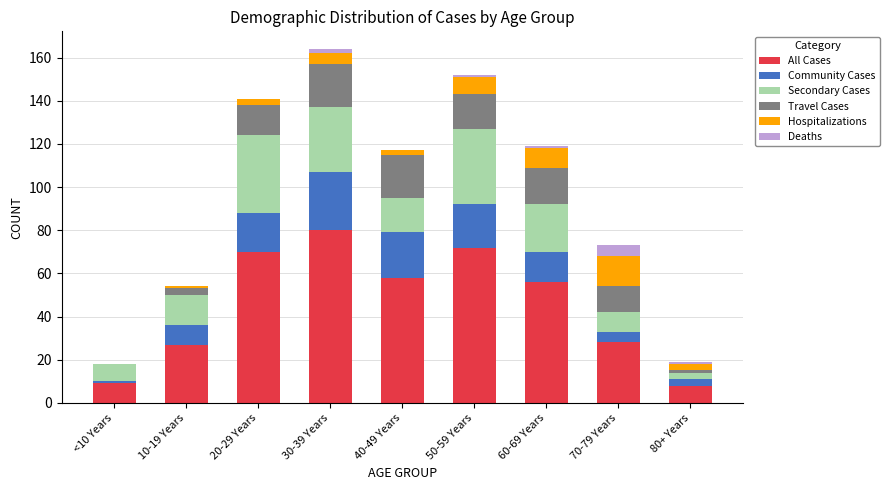

At which label does All Cases reach its peak?

30-39 Years